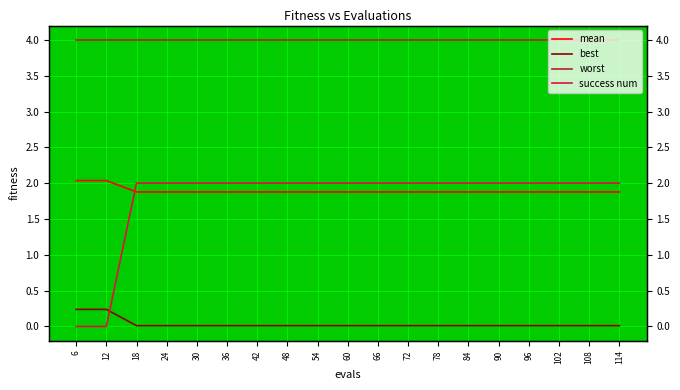

True or false: worst and success num intersect in this chart.

False